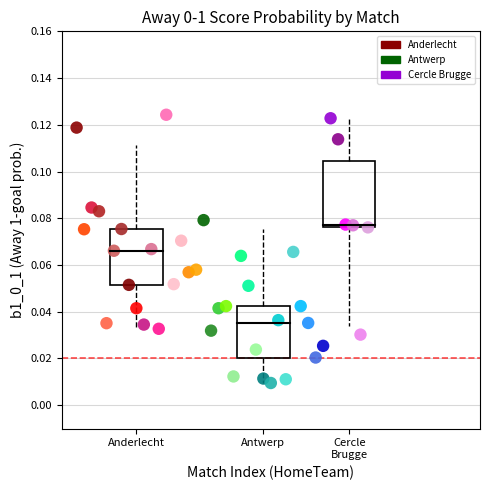

Which series contains the lowest Y value?

Antwerp